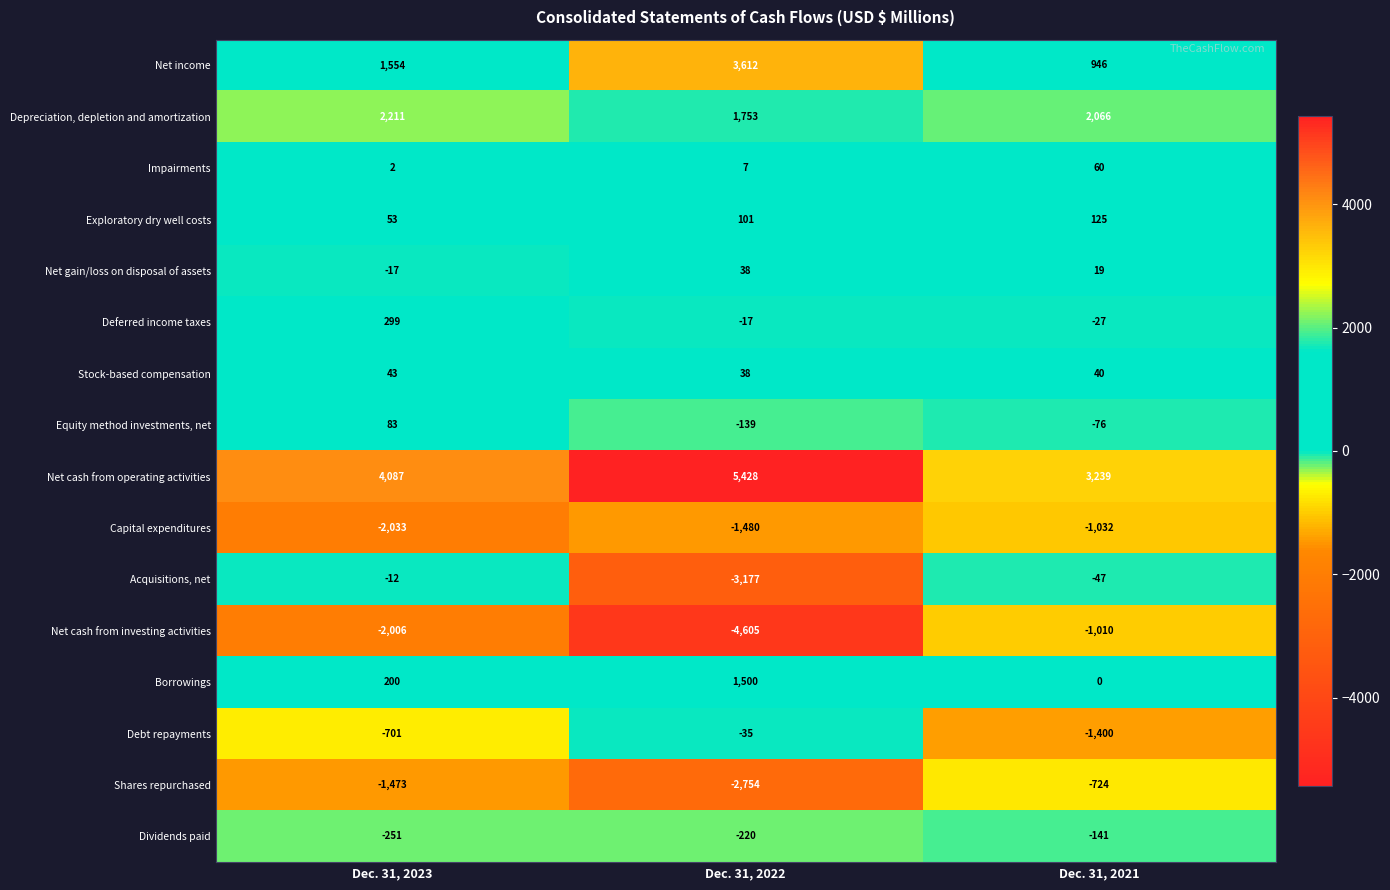

Rank the series at Dec. 31, 2023 from highest to lowest value.

Net cash from operating activities, Depreciation, depletion and amortization, Net income, Deferred income taxes, Borrowings, Equity method investments, net, Exploratory dry well costs, Stock-based compensation, Impairments, Acquisitions, net, Net gain/loss on disposal of assets, Dividends paid, Debt repayments, Shares repurchased, Net cash from investing activities, Capital expenditures